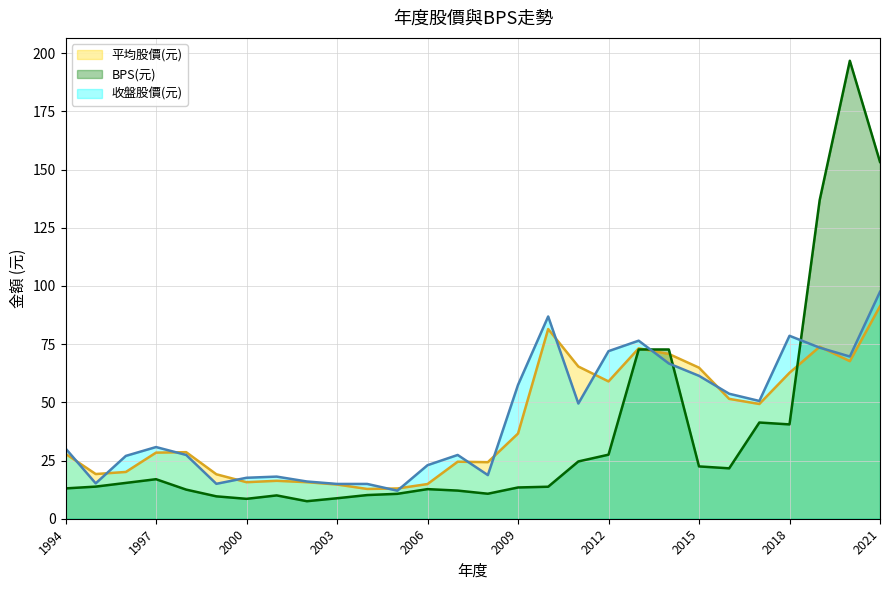

How many series are shown in this chart?

3